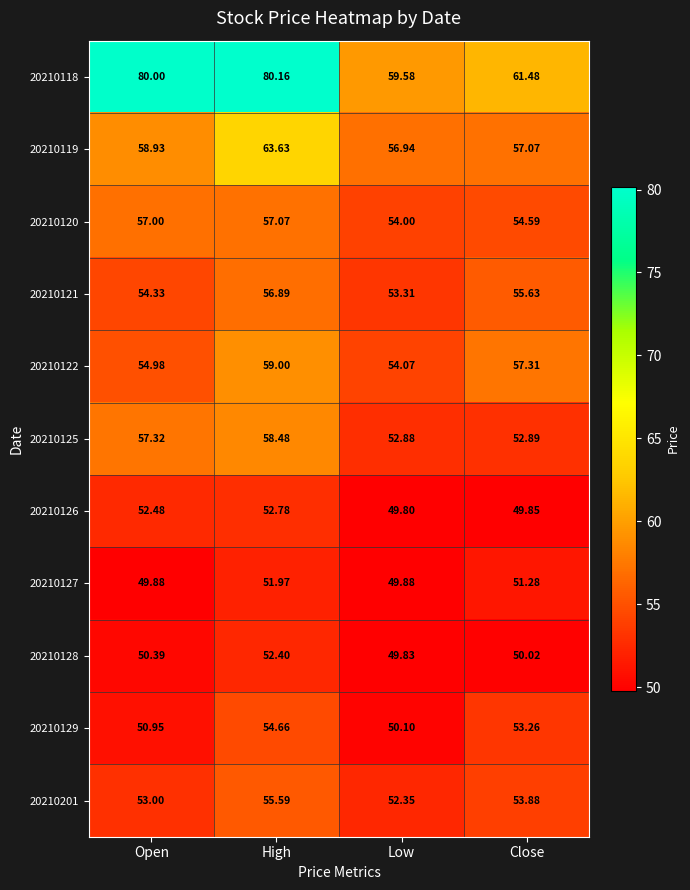

At which category does the chart reach its peak across all series?

High